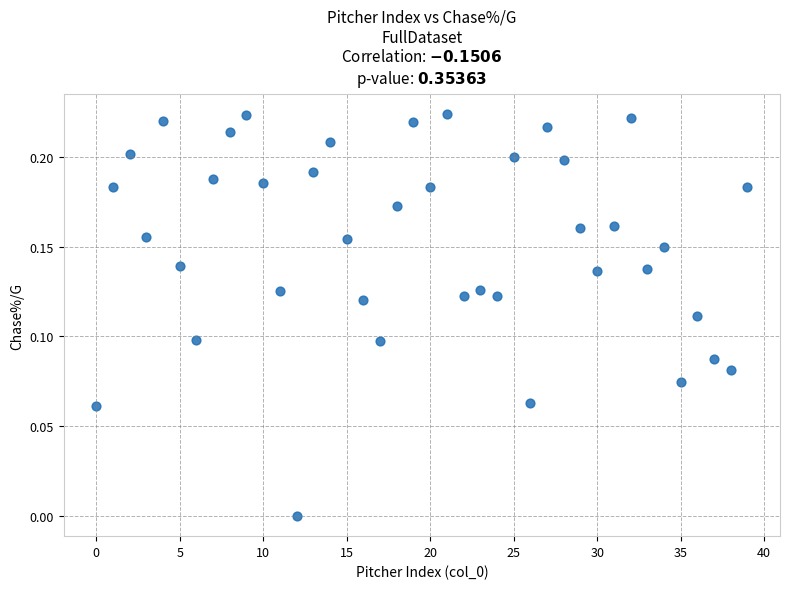

Count the number of points in this scatter plot.

40